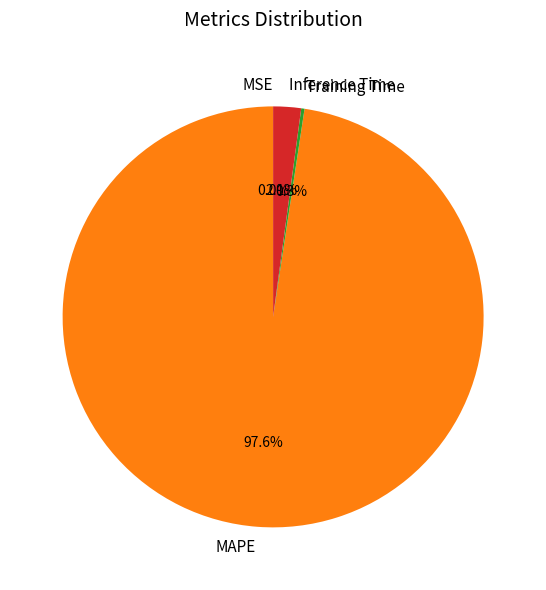

Which category has the biggest portion of the pie?

MAPE